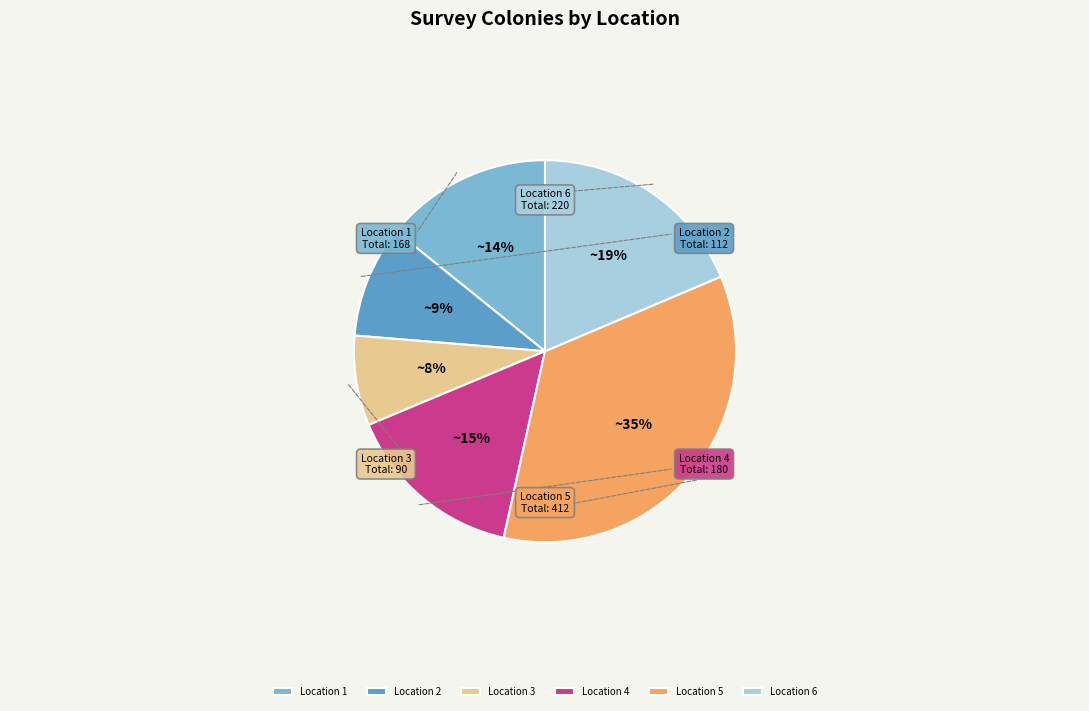

Which has a higher value, Location 5 or Location 4?

Location 5